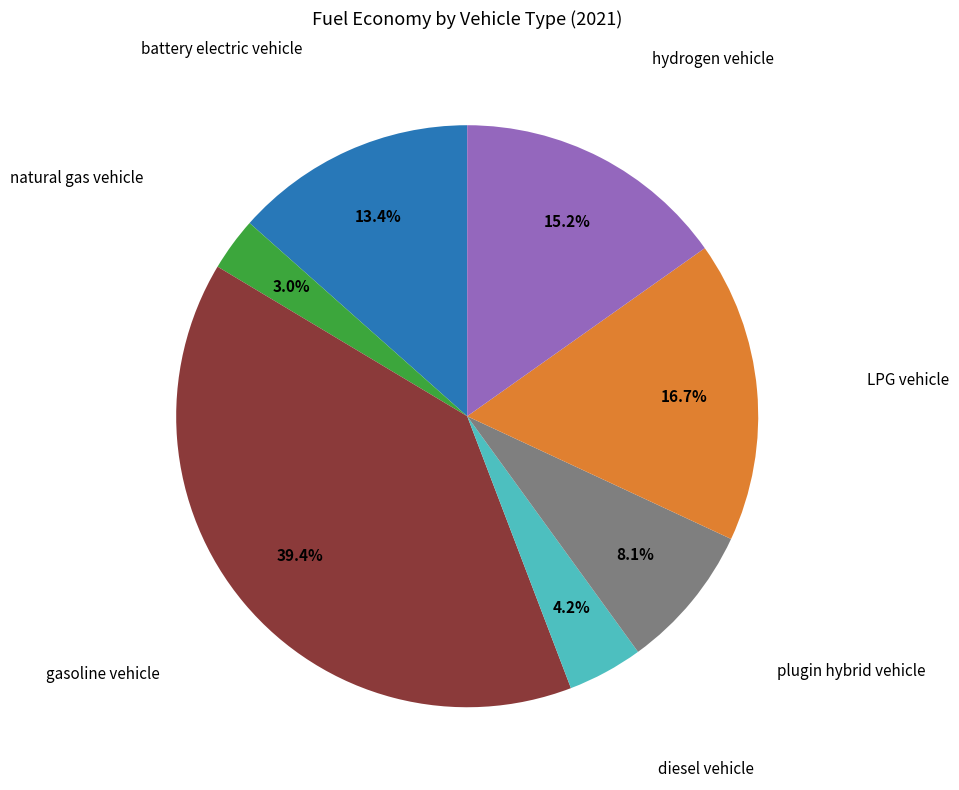

Does any single category account for the majority?

No